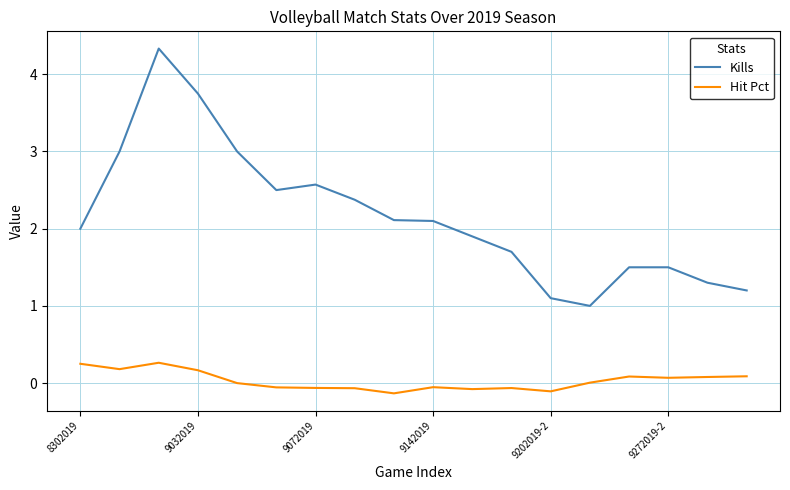

Which series has the largest total across all categories?

Kills